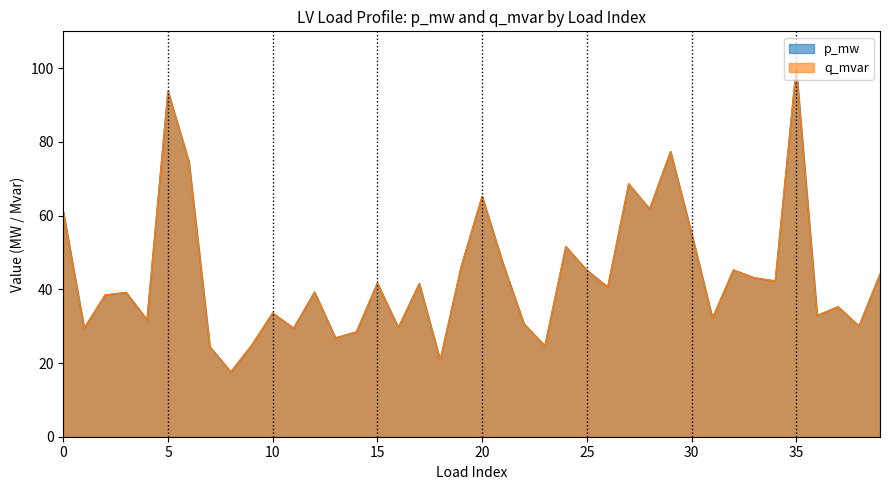

Which category has the lowest value in the p_mw series?

8